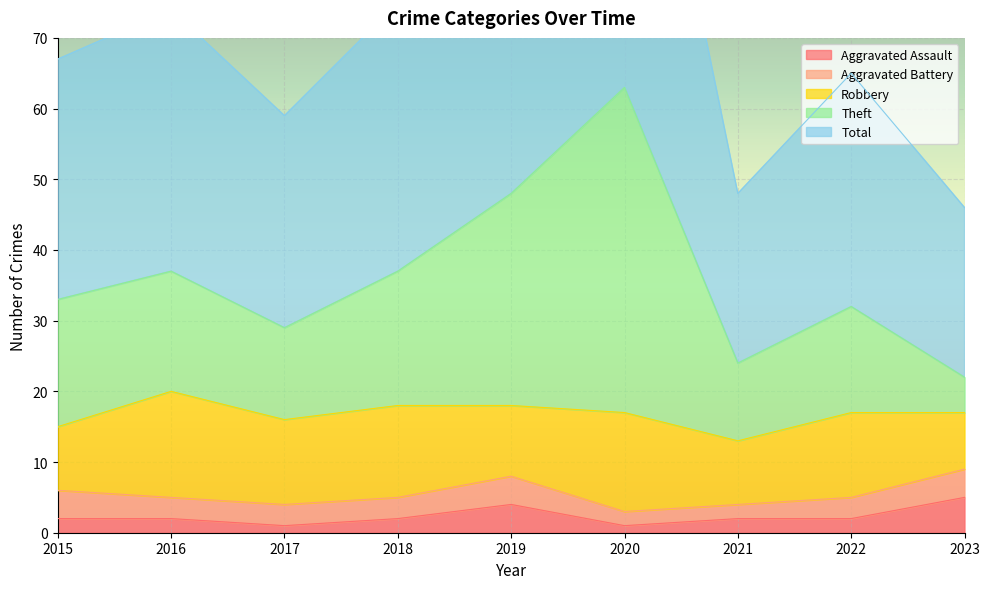

What is the difference between the maximum and minimum values in the Total series?

80